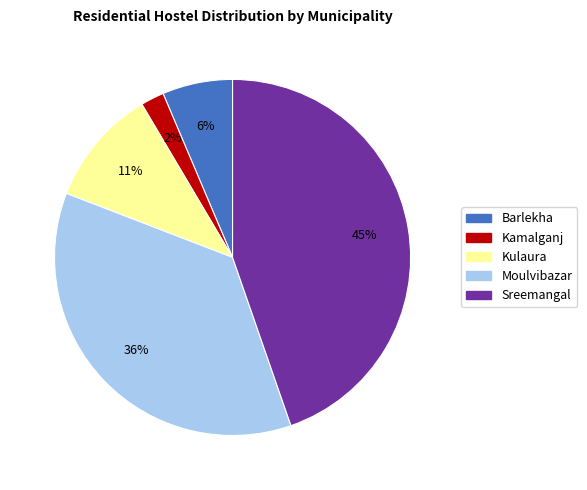

How many slices are in this pie chart?

5